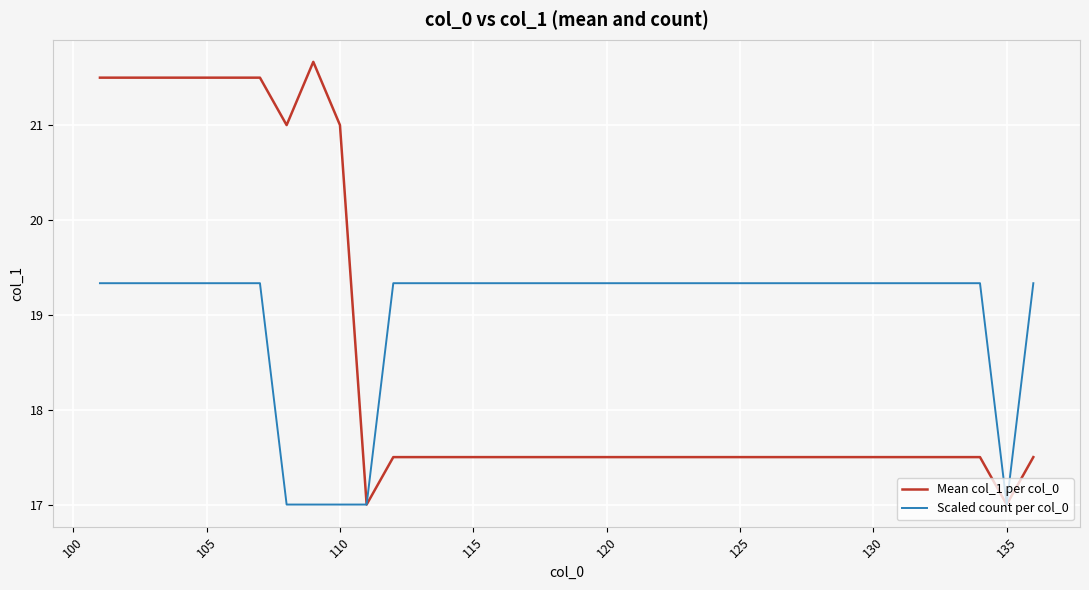

What is the maximum value shown in the chart?

21.7